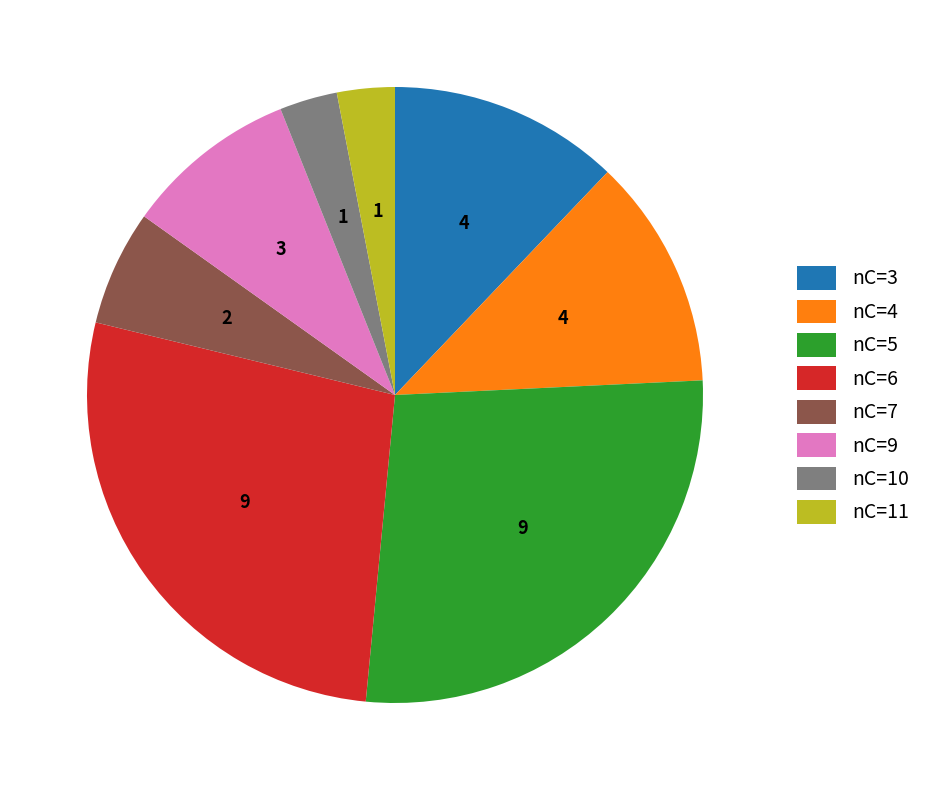

How many segments does this pie chart have?

8